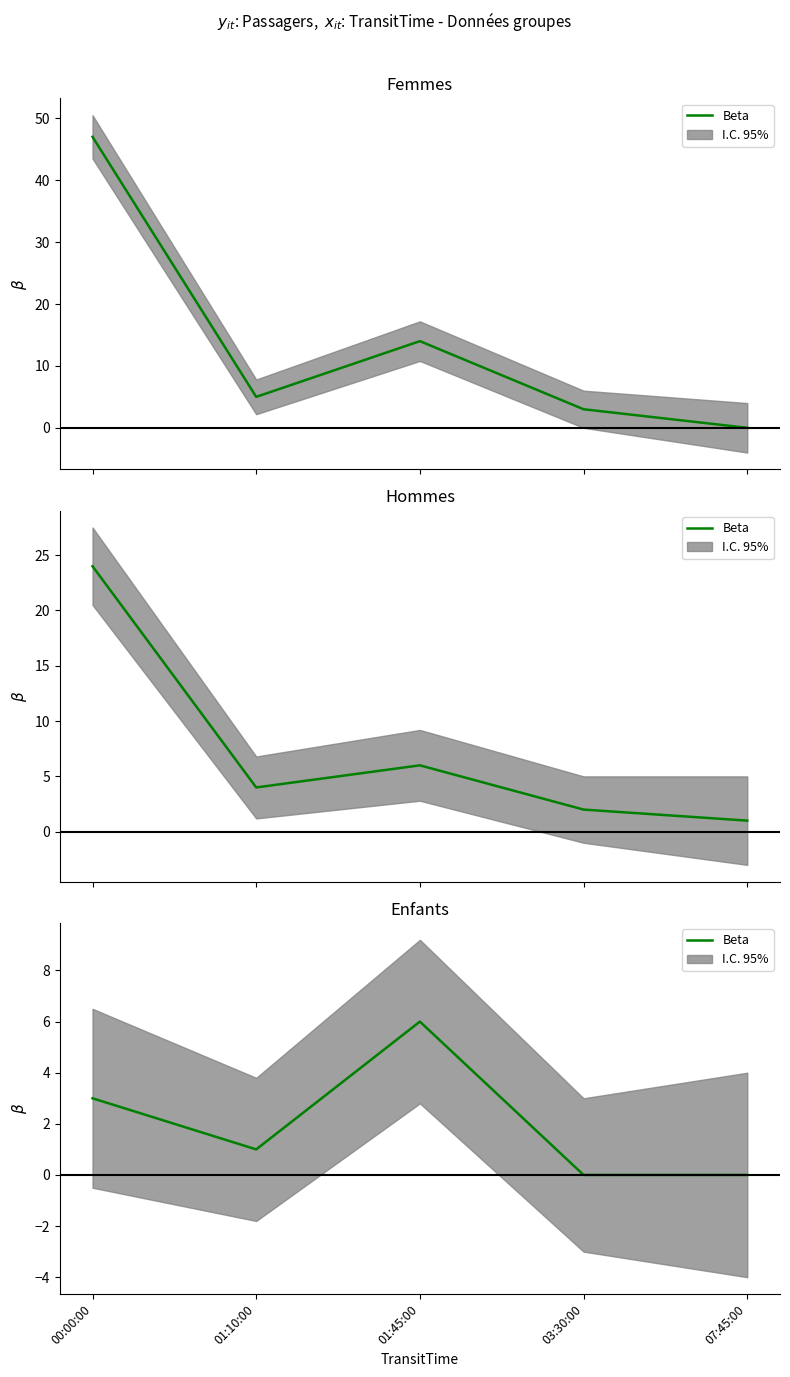

What is the average value?

2